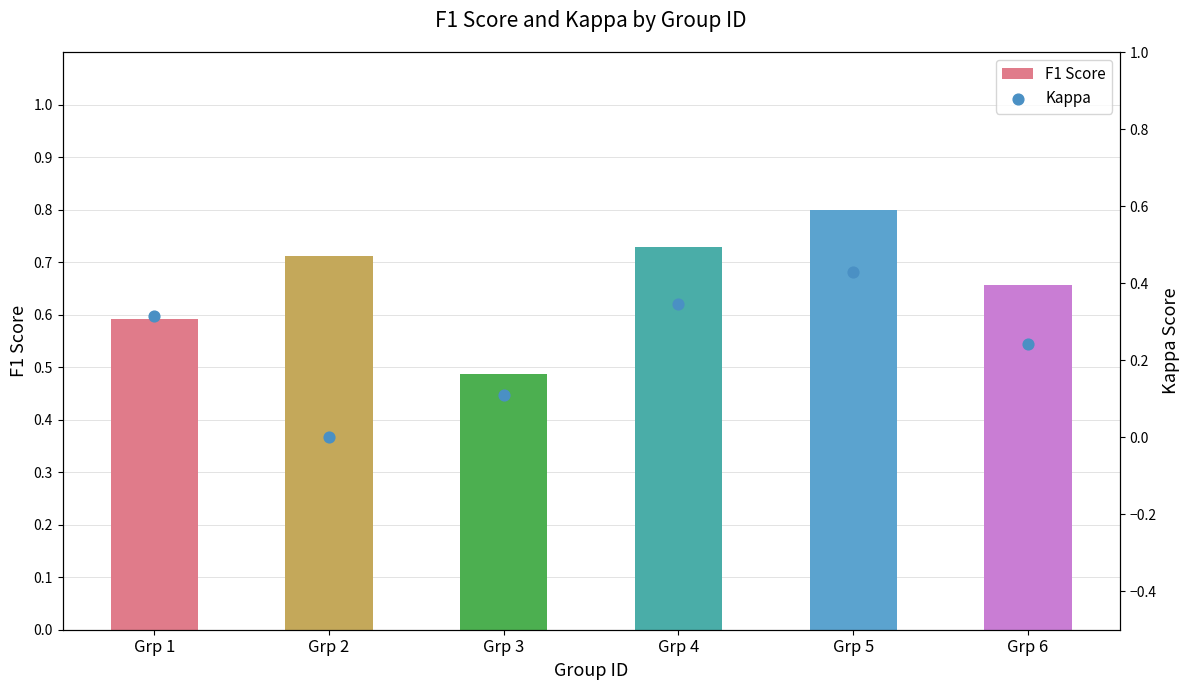

Is the value of F1 Score at Grp 3 greater than the value of Kappa at Grp 5?

Yes